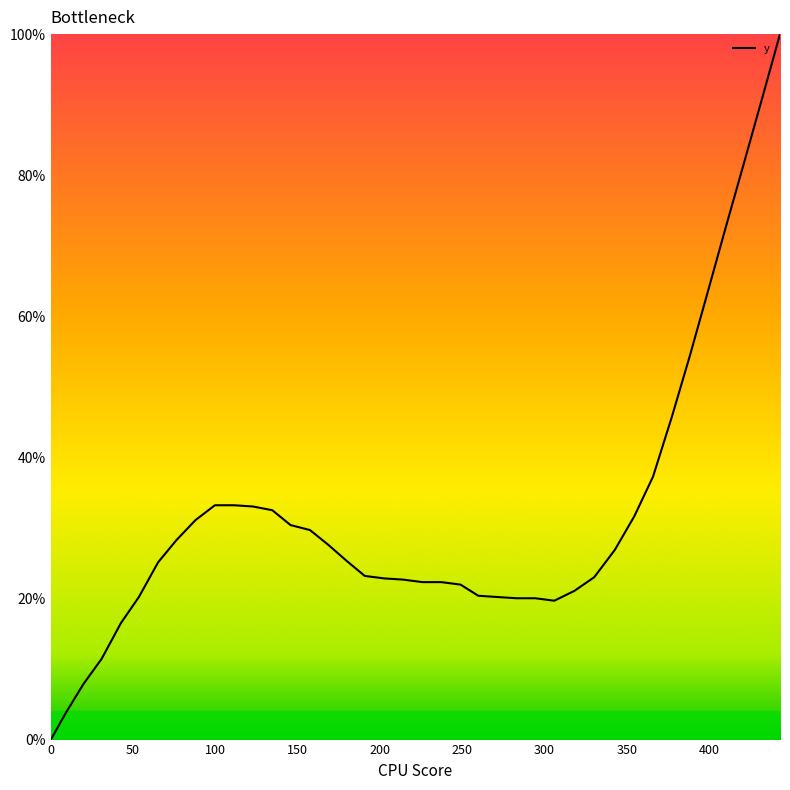

What is the difference between the maximum and minimum values?

100.0